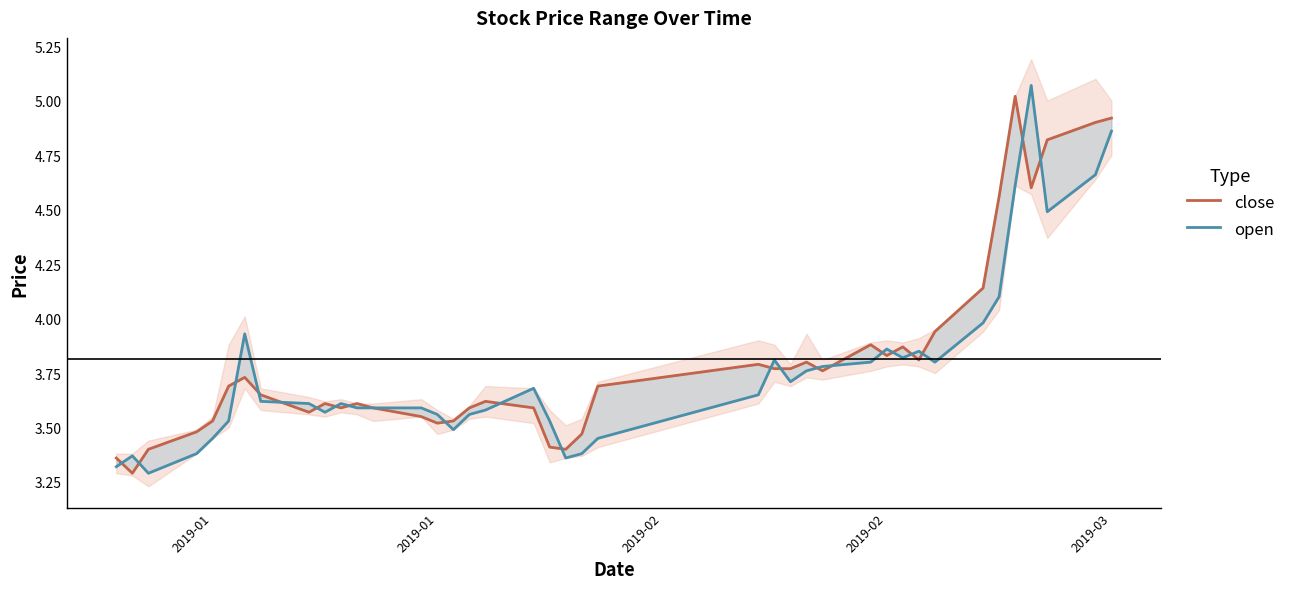

How many lines are shown in the chart?

2